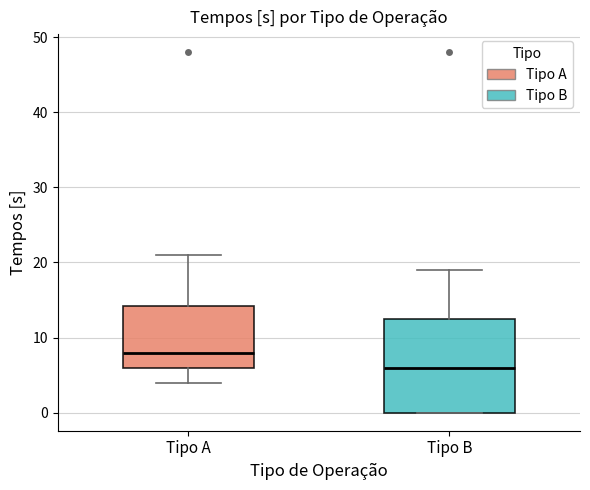

Which box has the lowest median line?

Tipo B